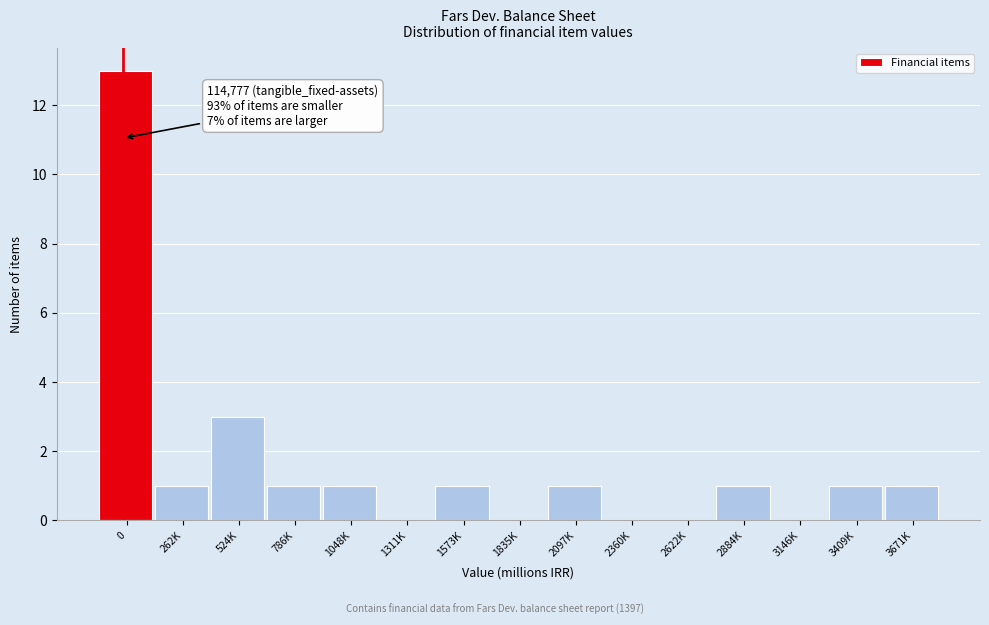

Reading right to left, extract all data points from this chart.

3671K=1	3409K=1	3146K=0	2884K=1	2622K=0	2360K=0	2097K=1	1835K=0	1573K=1	1311K=0	1048K=1	786K=1	524K=3	262K=1	0=13